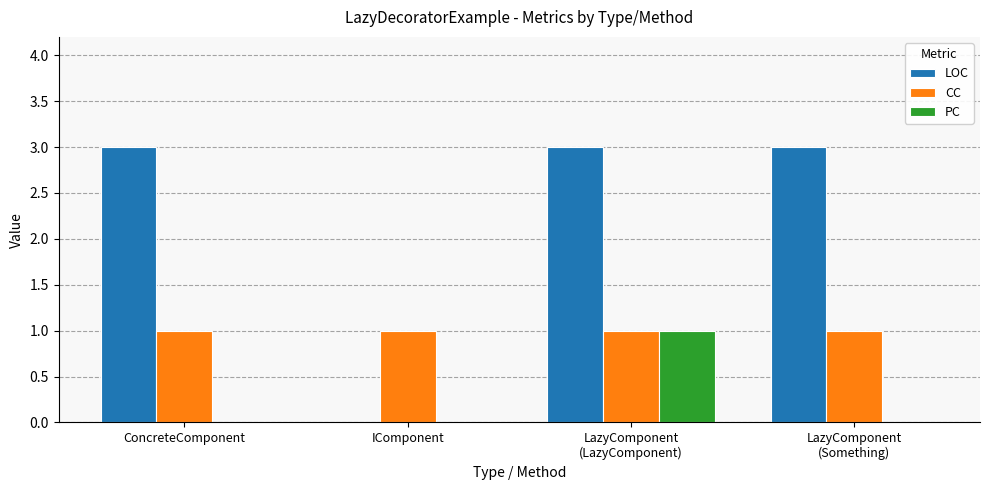

The LOC series shows 0 at IComponent. True or false?

True